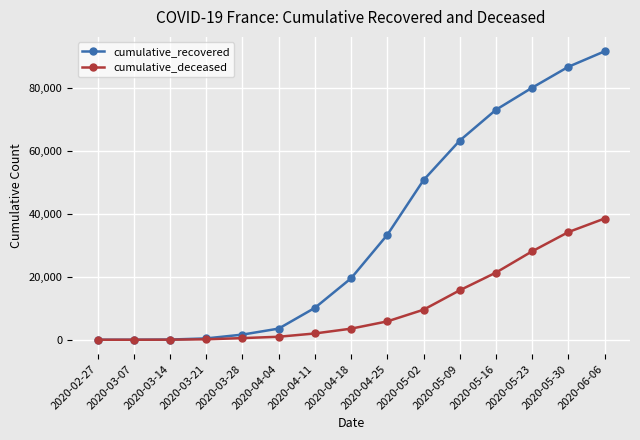

How many lines are shown in the chart?

2